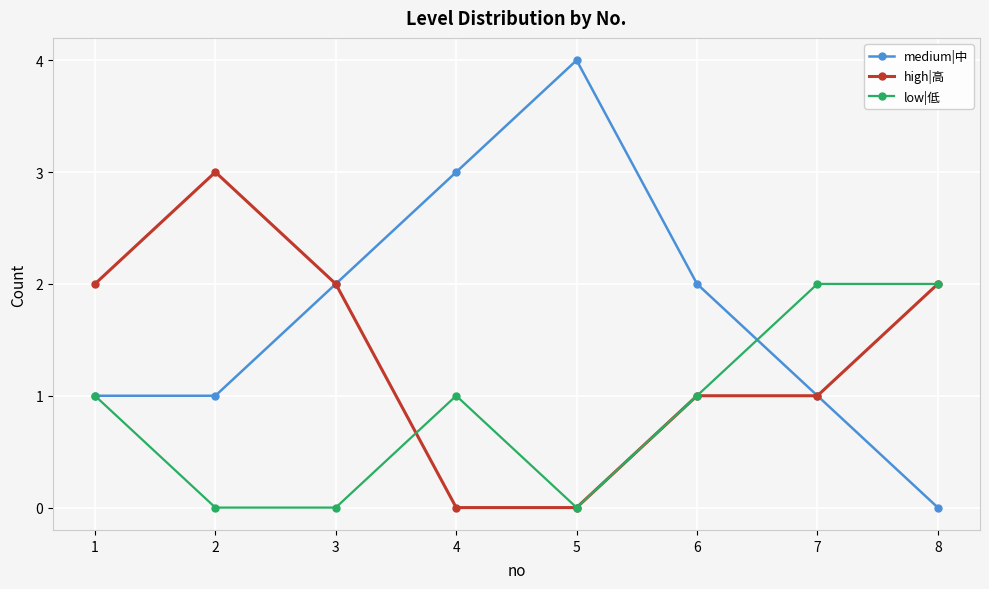

Which series has the widest spread of values?

medium|中